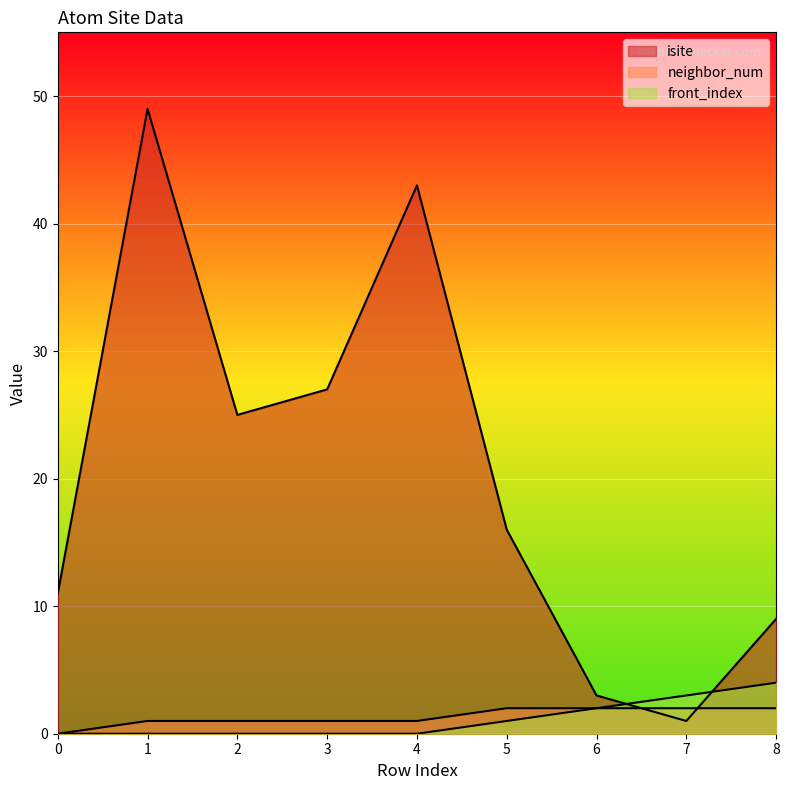

After their last crossing, which series has the higher values: isite or neighbor_num?

isite